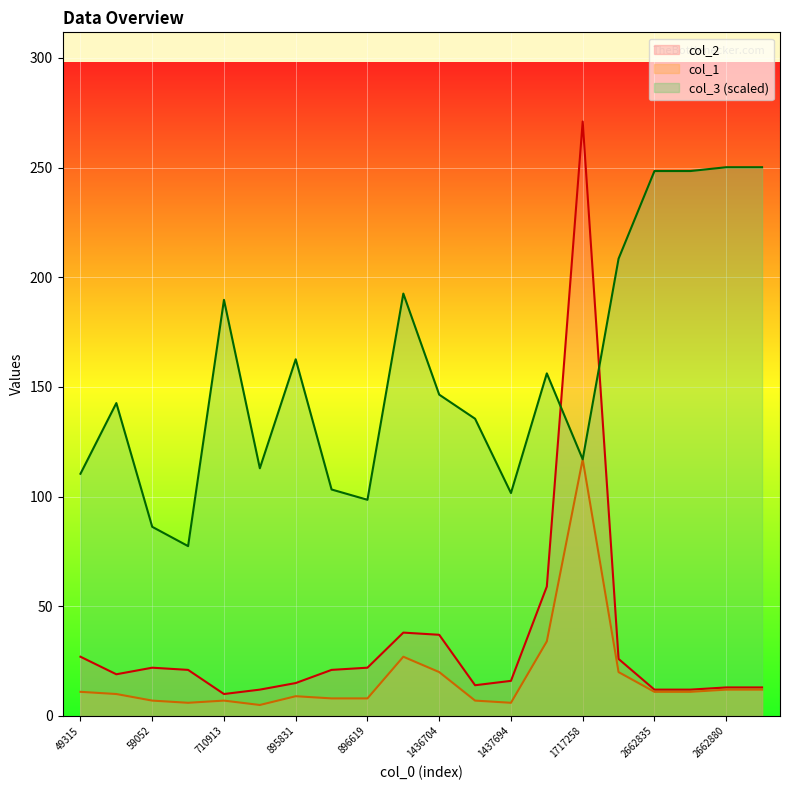

The value of col_1 at 2662880 is 17.1. True or false?

False